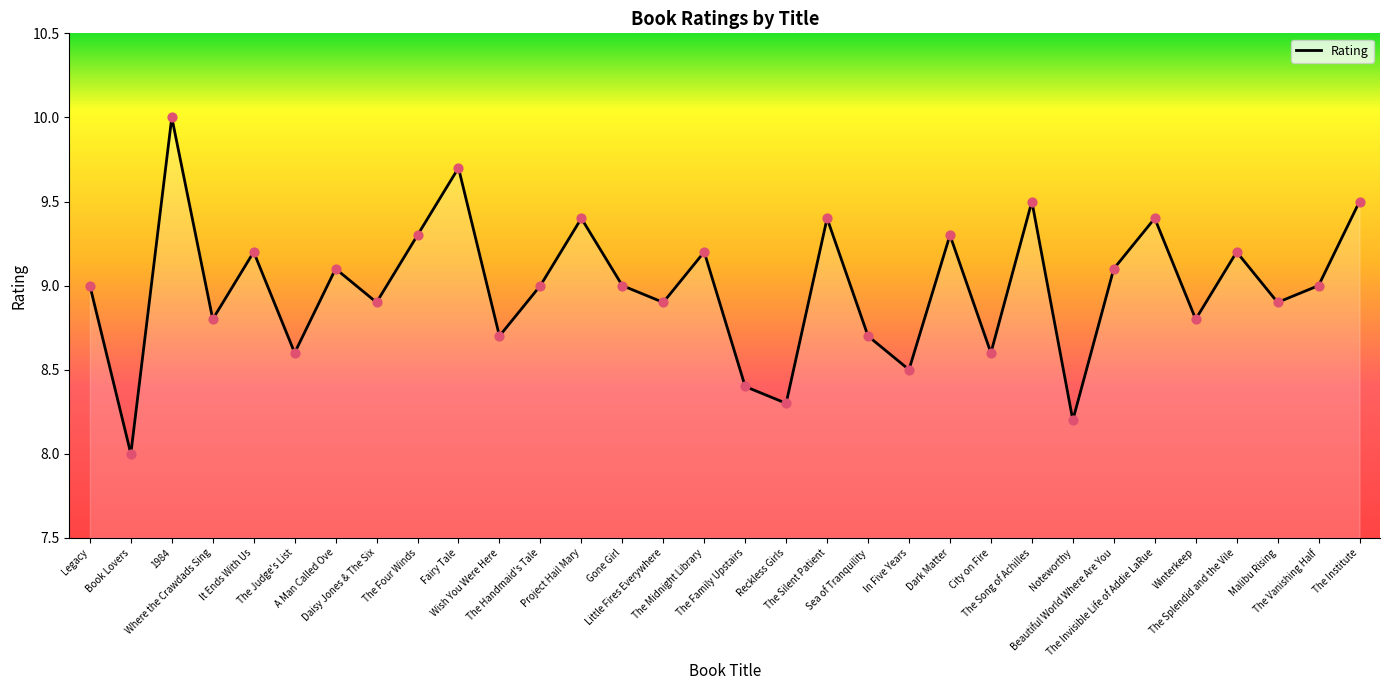

What is the ratio of the value at The Four Winds to the value at Noteworthy?

1.1